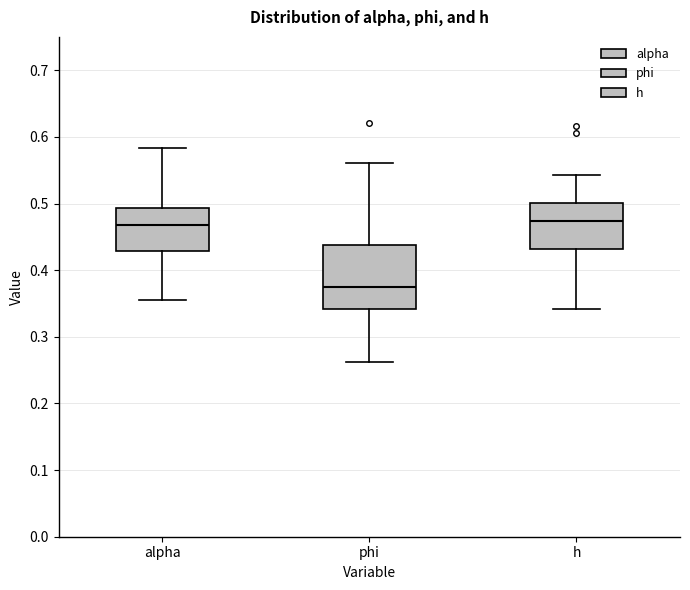

Where is the lower edge of the box for h on the y-axis? The values are not printed on the chart, so give them approximately, as read against the axis.

0.43